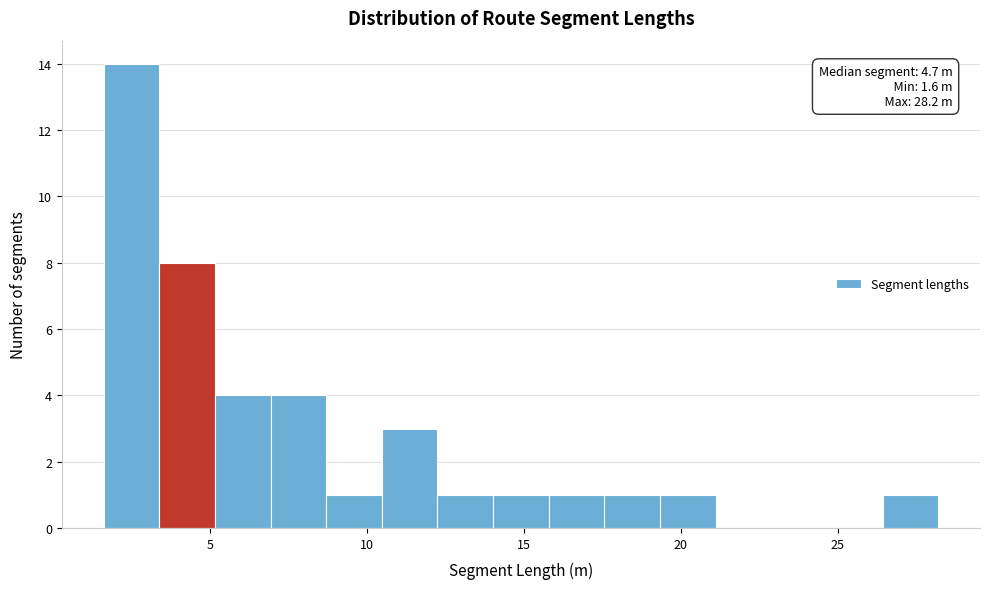

Around what value on the x-axis is the tallest bar? Give the approximate position of its centre, as read against the axis.

2.5